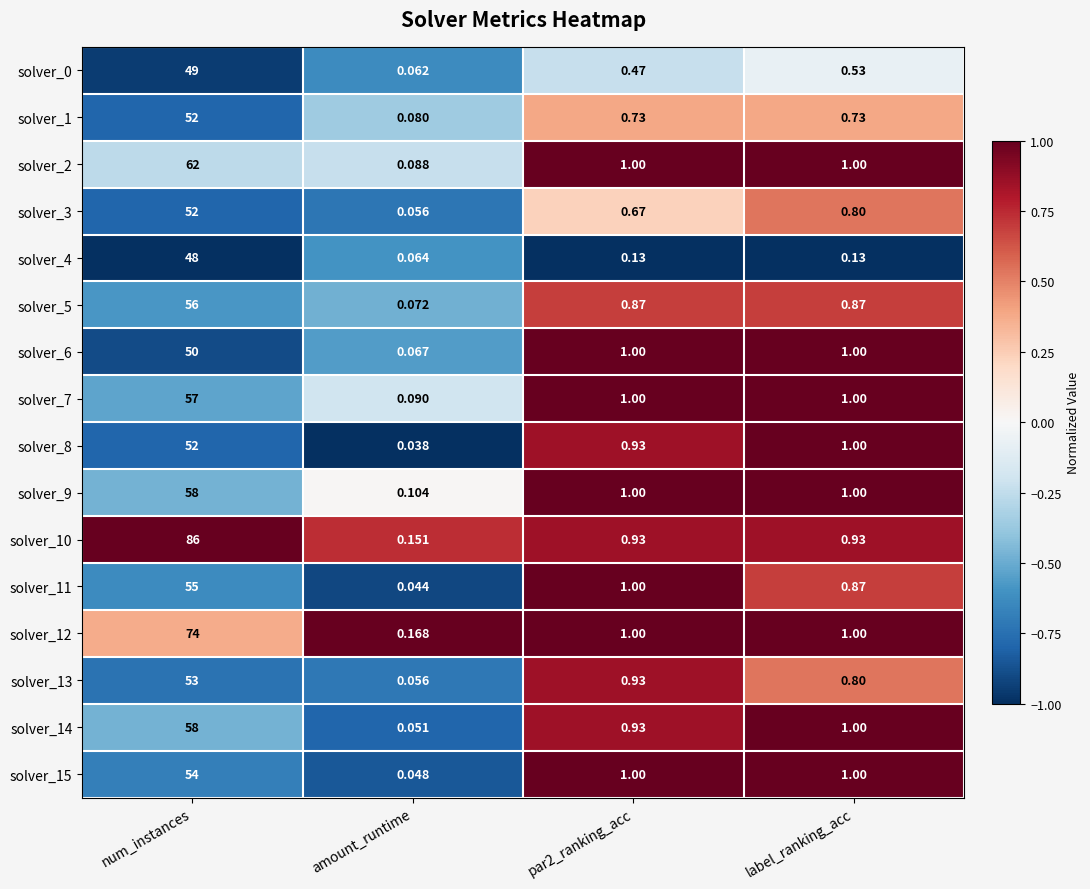

How many series are shown in this chart?

16